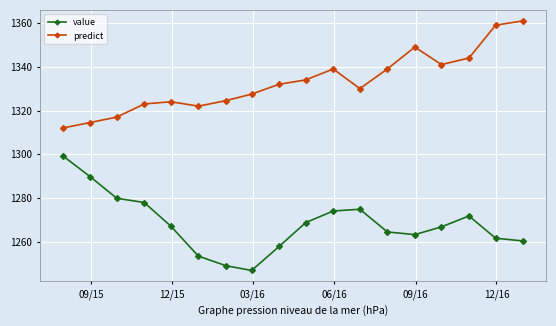

How many lines are shown in the chart?

2